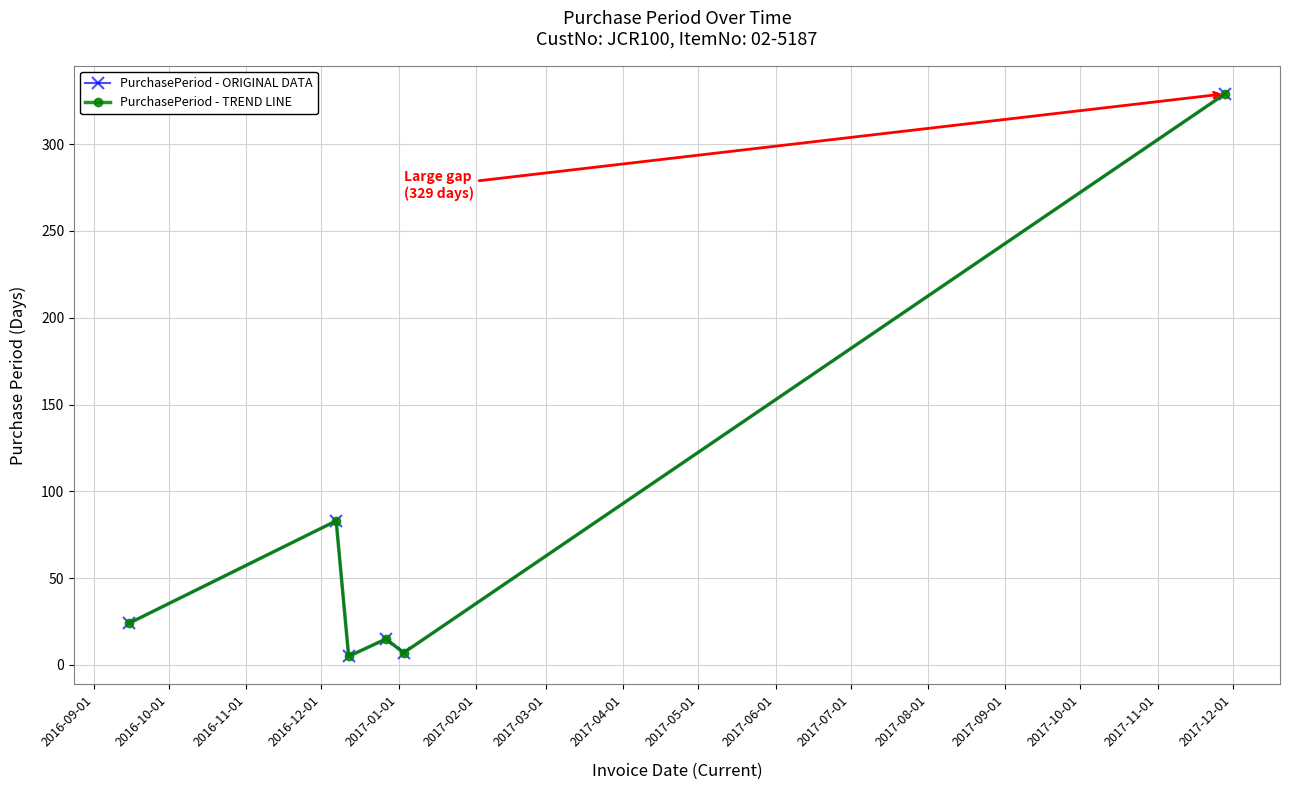

True or false: PurchasePeriod - ORIGINAL DATA and PurchasePeriod - TREND LINE intersect in this chart.

False